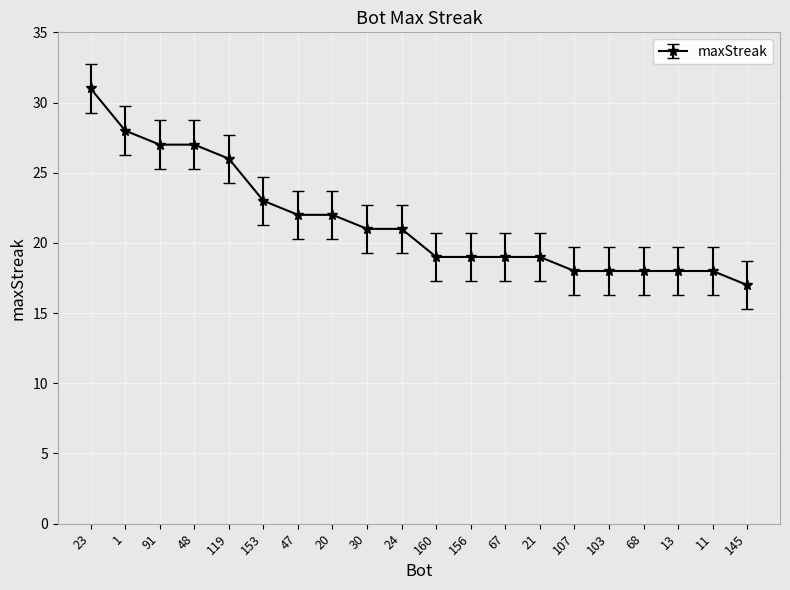

How many data points does each series have?

20